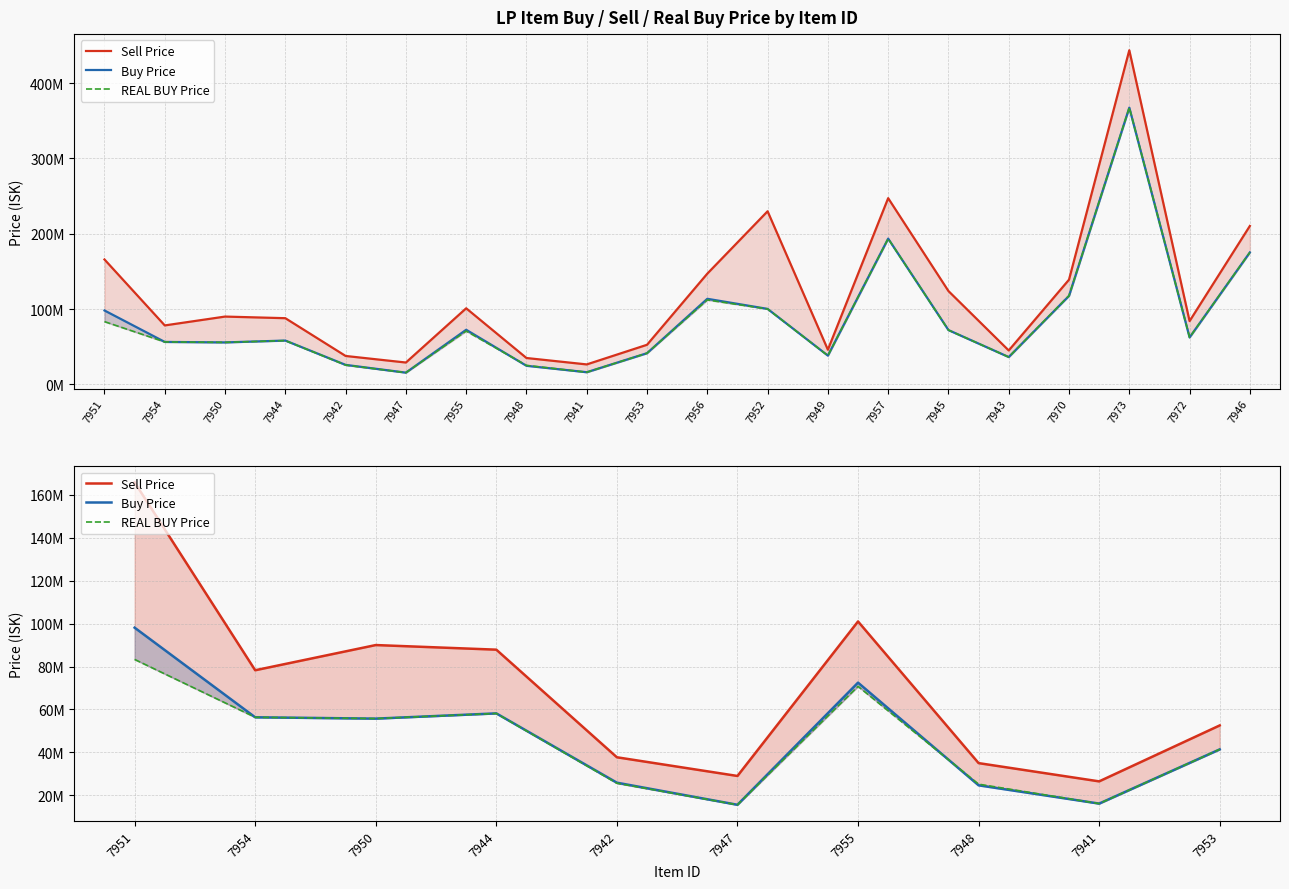

What position from the right is 7948?

3